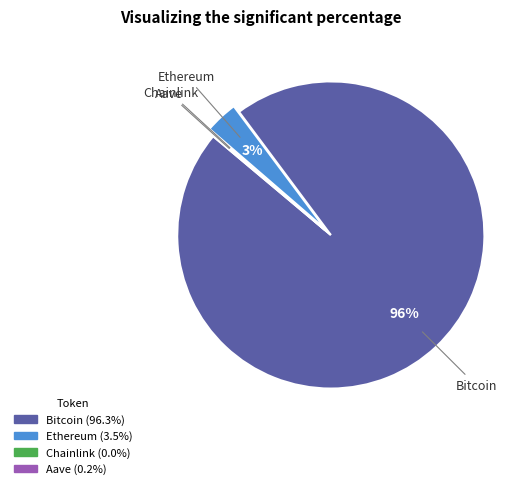

What is the majority slice?

Bitcoin